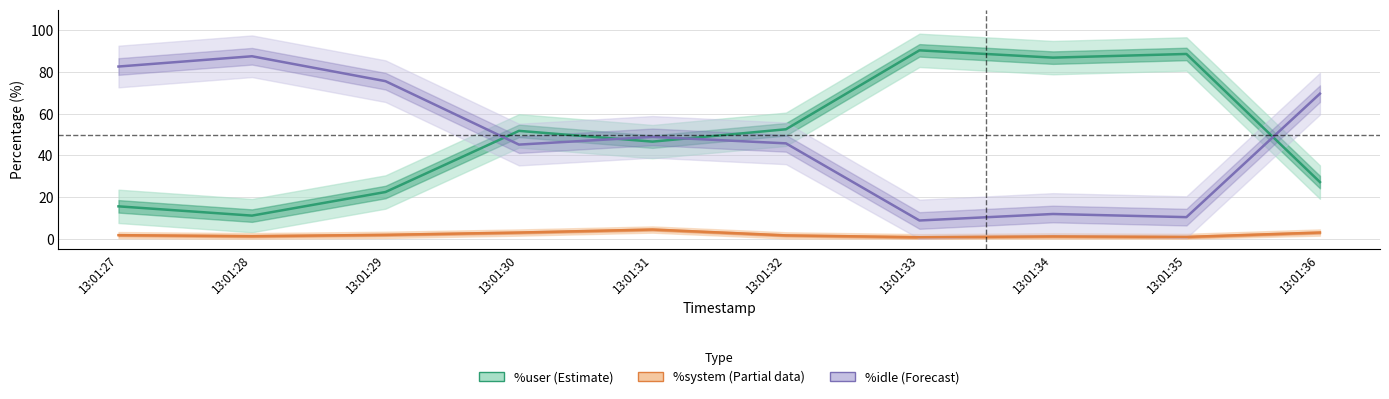

The %user (Estimate) series shows 46.6 at 13:01:31. True or false?

True